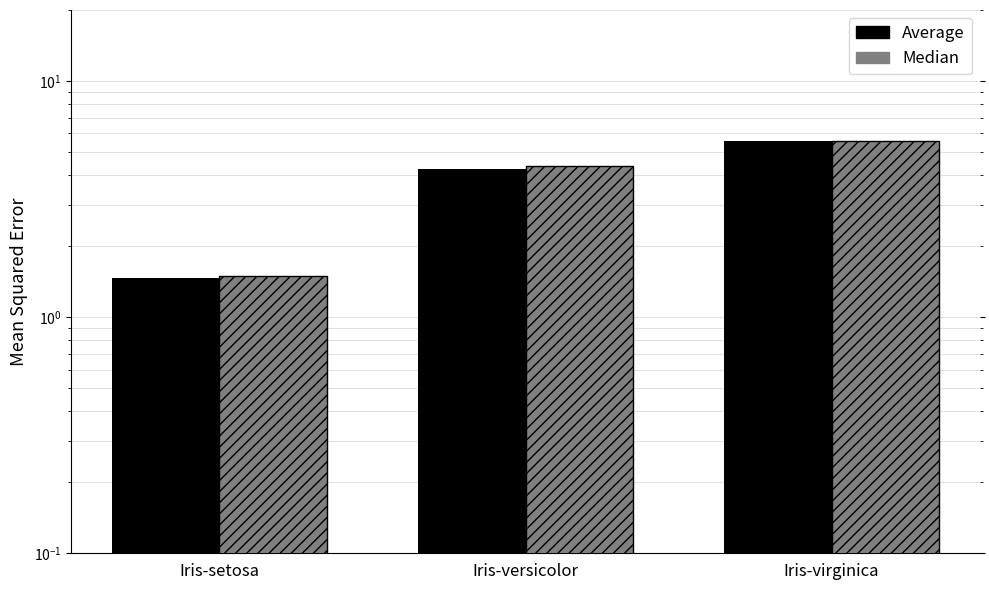

Which series has the widest spread of values?

Average